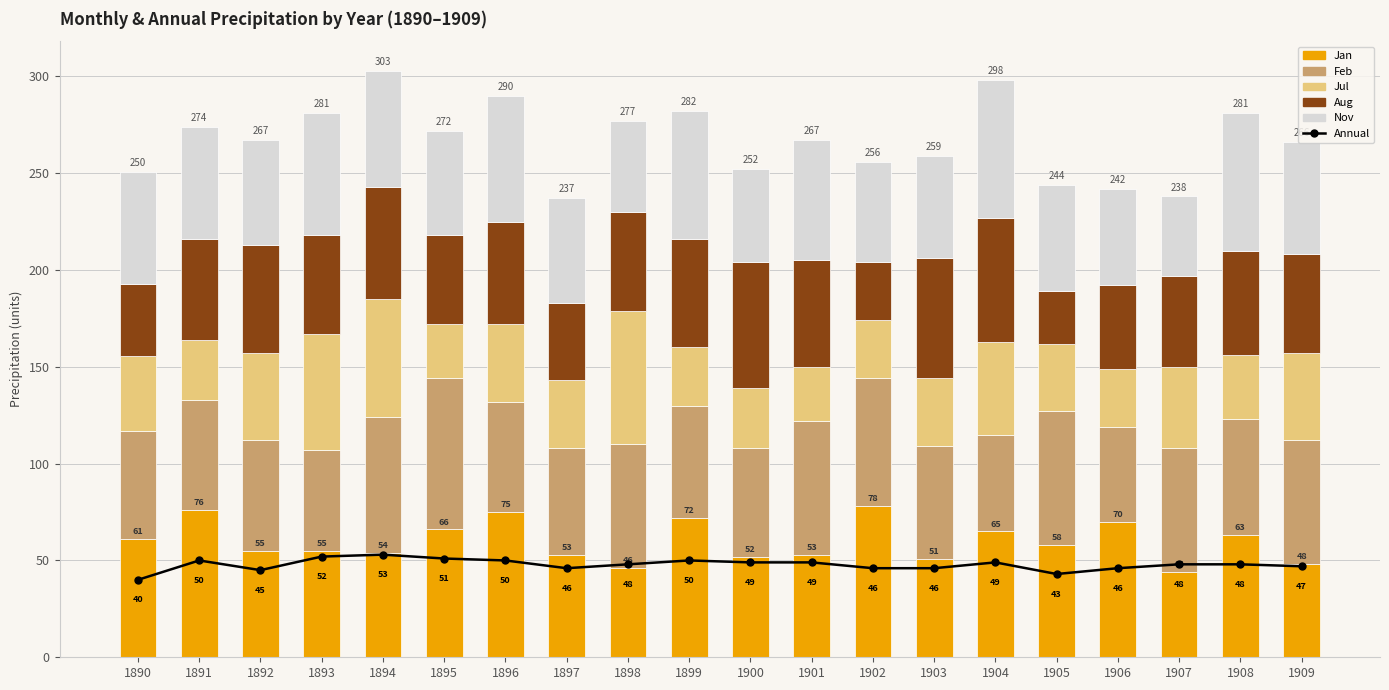

Reading left to right, transcribe all the data shown in this chart.

Annual: 40.0	50.0	45.0	52.0	53.0	51.0	50.0	46.0	48.0	50.0	49.0	49.0	46.0	46.0	49.0	43.0	46.0	48.0	48.0	47.0
Jan: 61.0	76.0	55.0	55.0	54.0	66.0	75.0	53.0	46.0	72.0	52.0	53.0	78.0	51.0	65.0	58.0	70.0	44.0	63.0	48.0
Feb: 55.6	57.0	57.0	52.0	70.0	78.0	57.0	55.0	64.0	58.0	56.0	69.0	66.0	58.0	50.0	69.0	49.0	64.0	60.0	64.0
Jul: 39.0	31.0	45.0	60.0	61.0	28.0	40.0	35.0	69.0	30.0	31.0	28.0	30.0	35.0	48.0	35.0	30.0	42.0	33.0	45.0
Aug: 37.0	52.0	56.0	51.0	58.0	46.0	53.0	40.0	51.0	56.0	65.0	55.0	30.0	62.0	64.0	27.0	43.0	47.0	54.0	51.0
Nov: 58.0	58.0	54.0	63.0	60.0	54.0	65.0	54.0	47.0	66.0	48.0	62.0	52.0	53.0	71.0	55.0	50.0	41.0	71.0	58.0